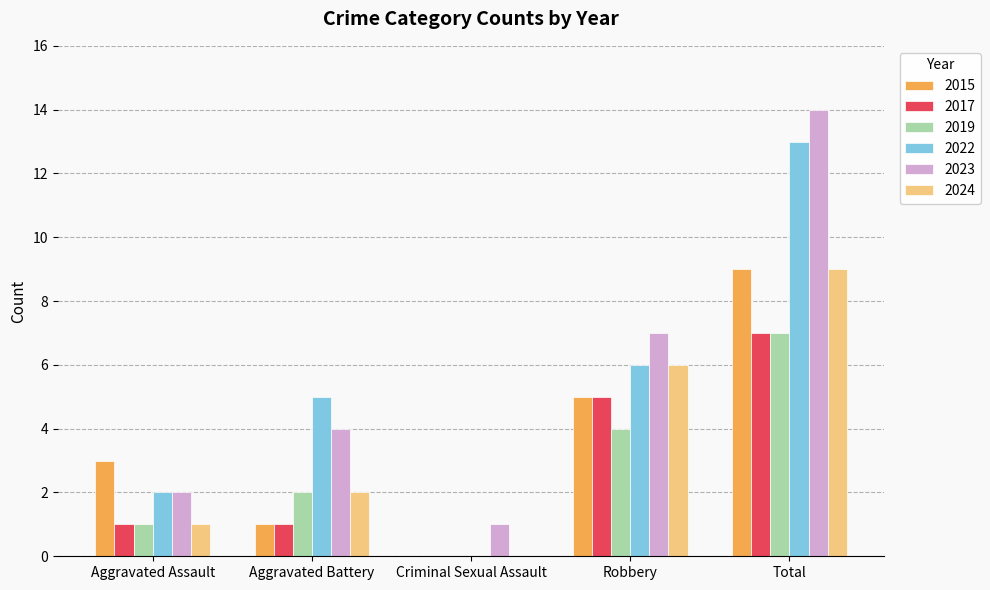

What is the sum of all 2015 values?

18